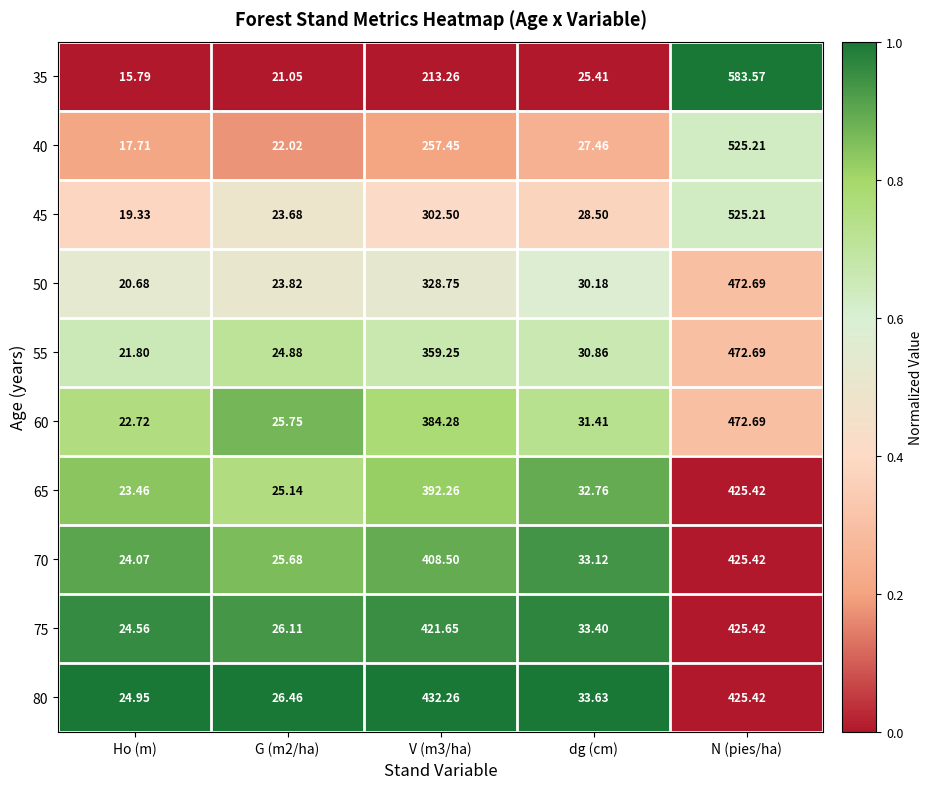

Is the value of 65 at G (m2/ha) greater than the value of 40 at Ho (m)?

Yes